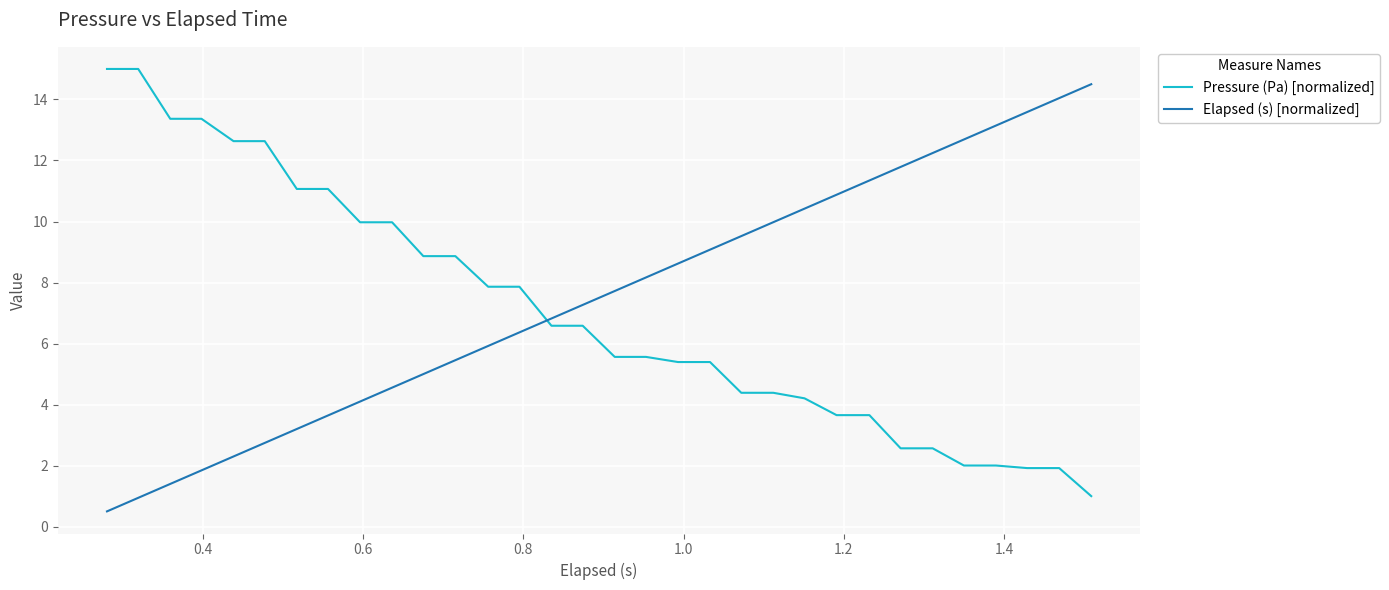

What is the highest value of the Elapsed (s) [normalized] series?

14.5